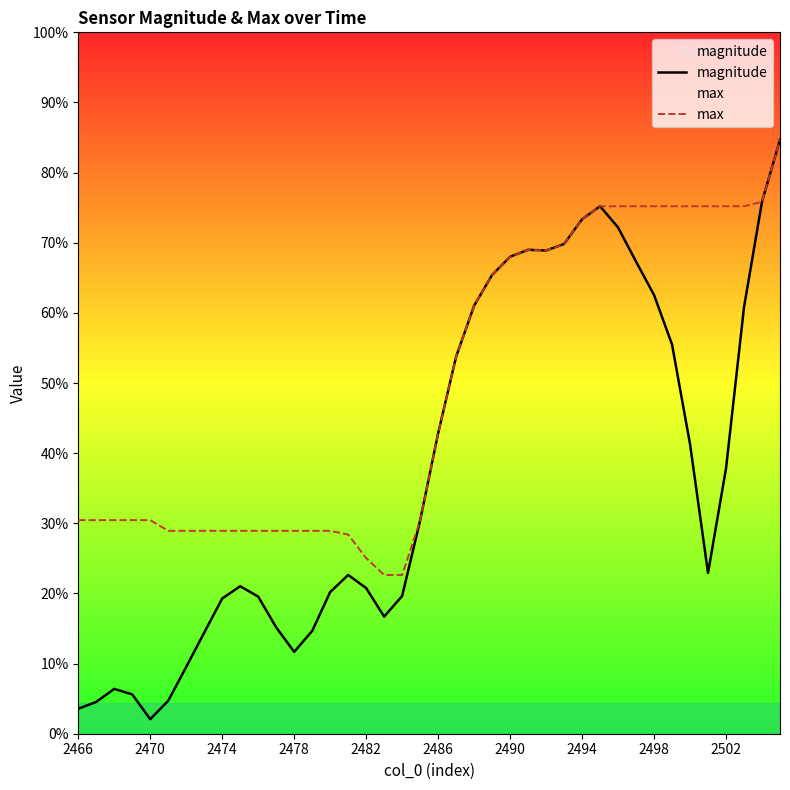

What are all the series names shown in the legend?

magnitude, max